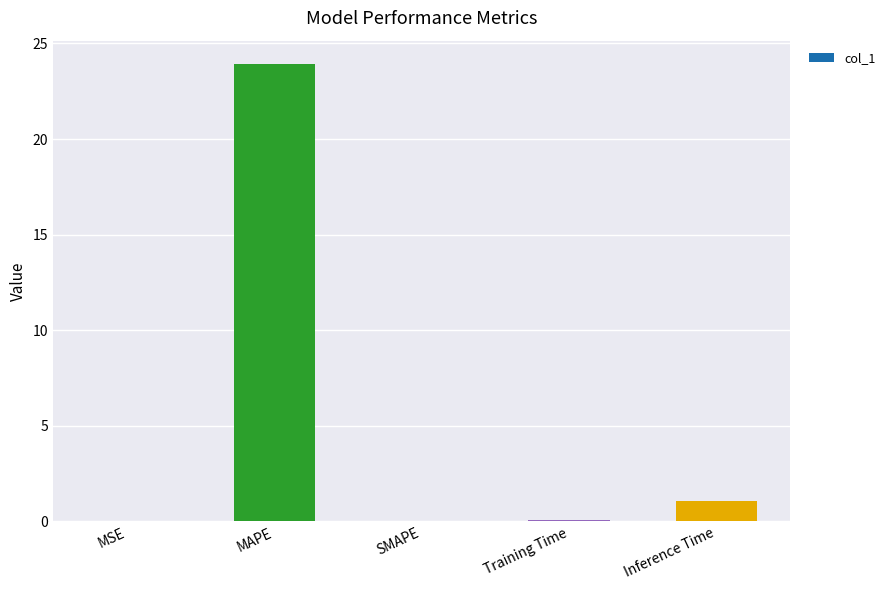

What is the sum of the values at MAPE and SMAPE?

23.9